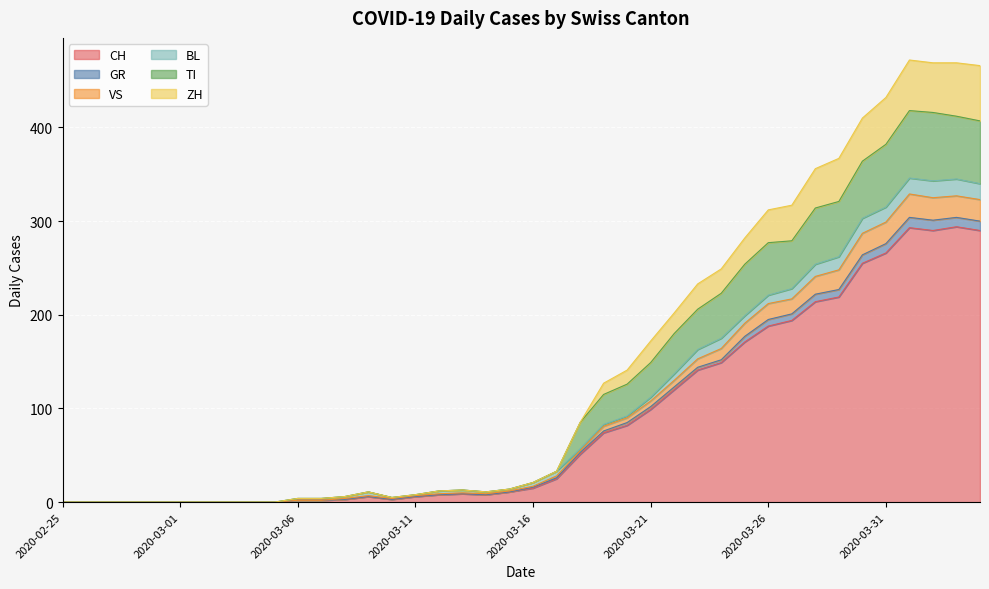

What is the maximum value for CH?

294